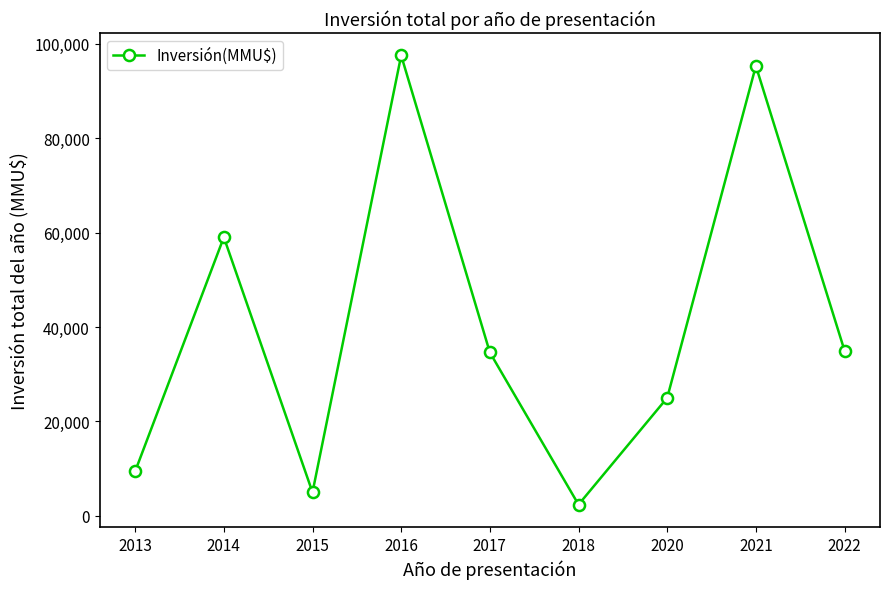

What is the value of the 4th point from the left?

97500